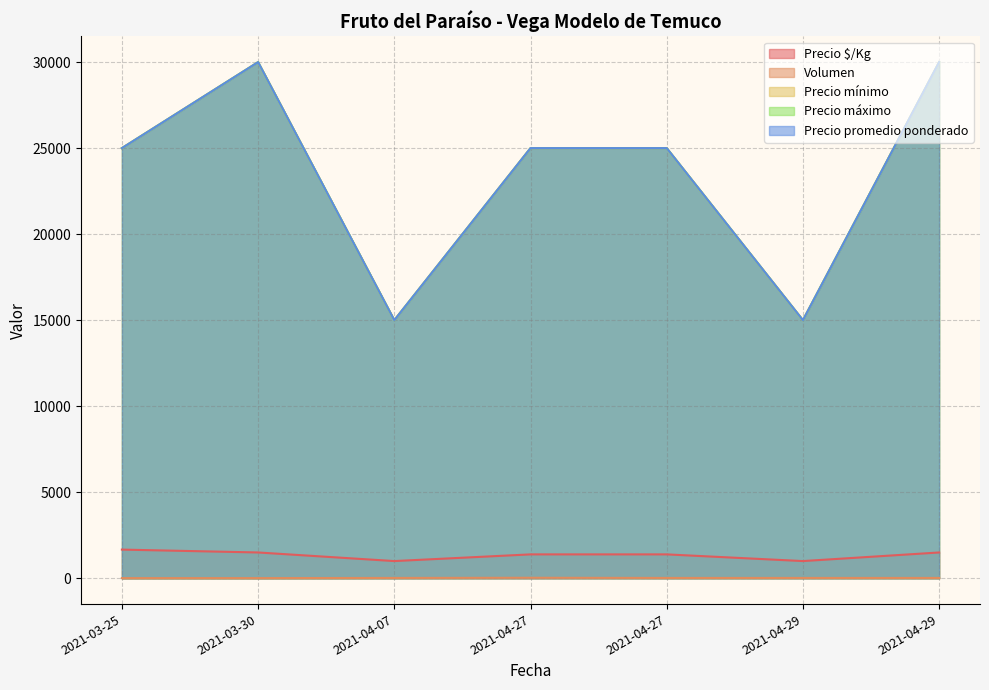

True or false: Precio máximo and Precio mínimo cross at least once.

False